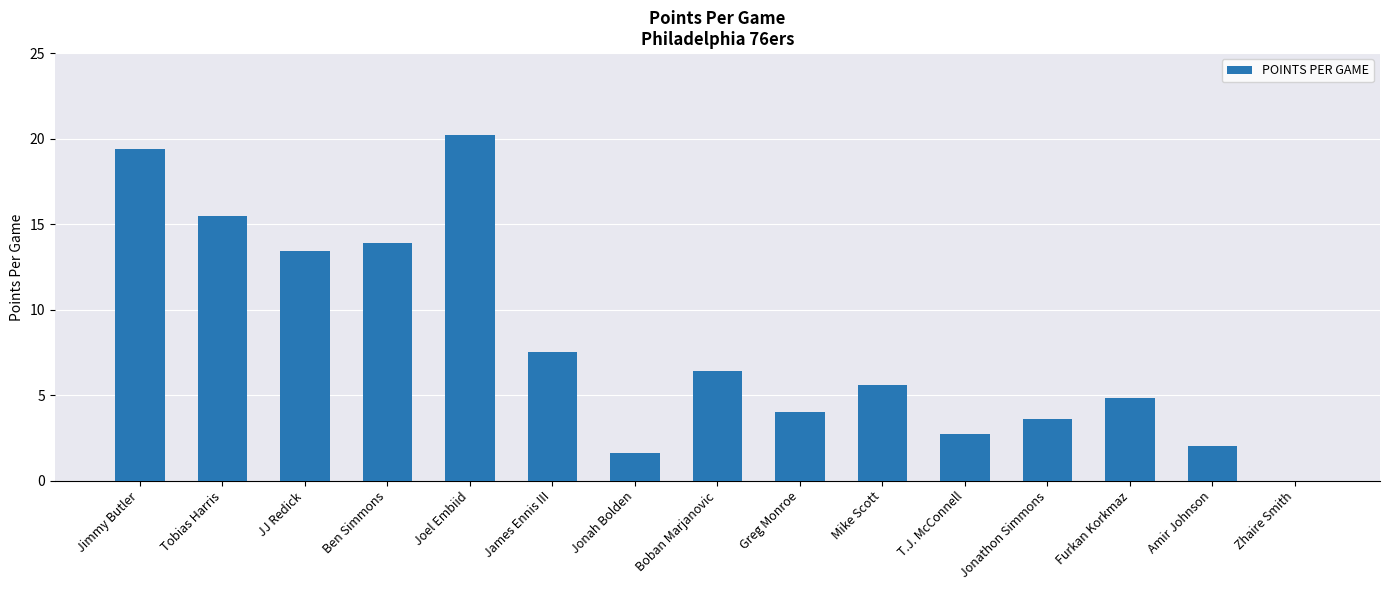

What is the sum of all values?

120.6